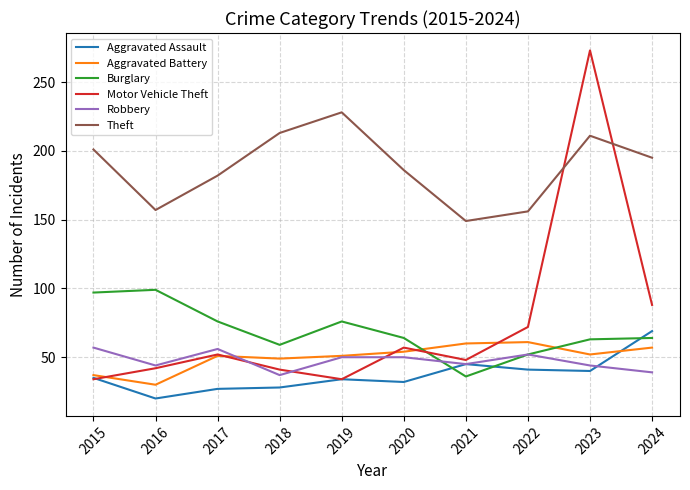

Which series has the largest range (max minus min)?

Motor Vehicle Theft